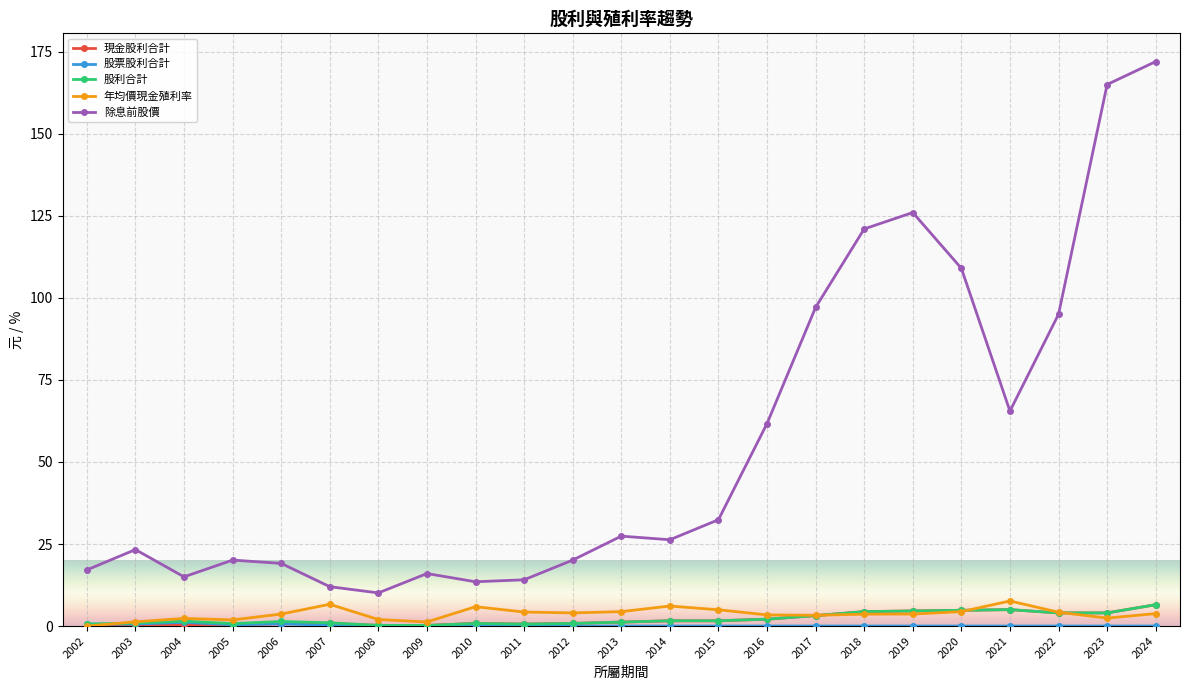

Which series has the largest total across all categories?

除息前股價